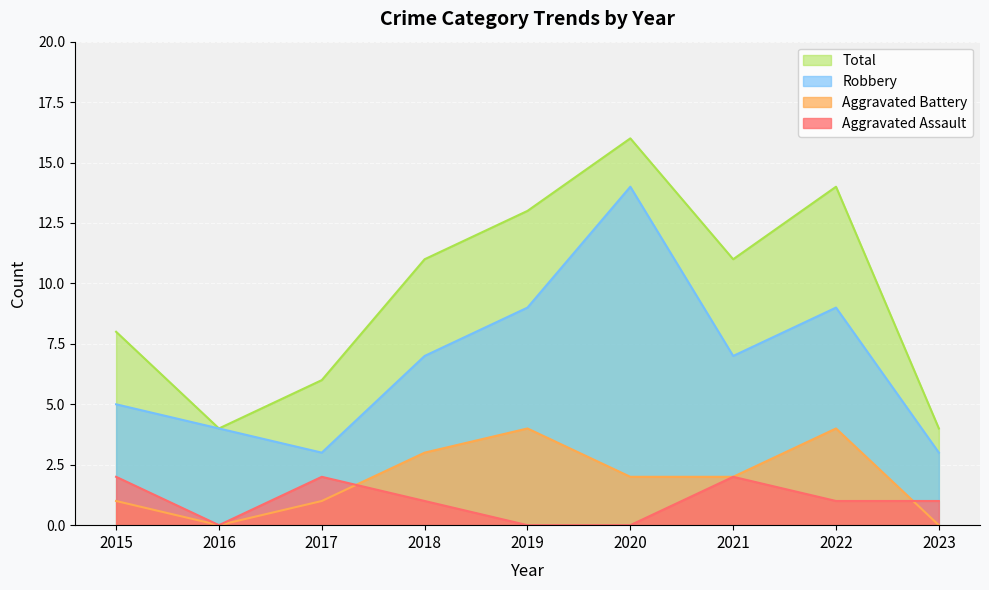

What is the average value of the Total series?

10